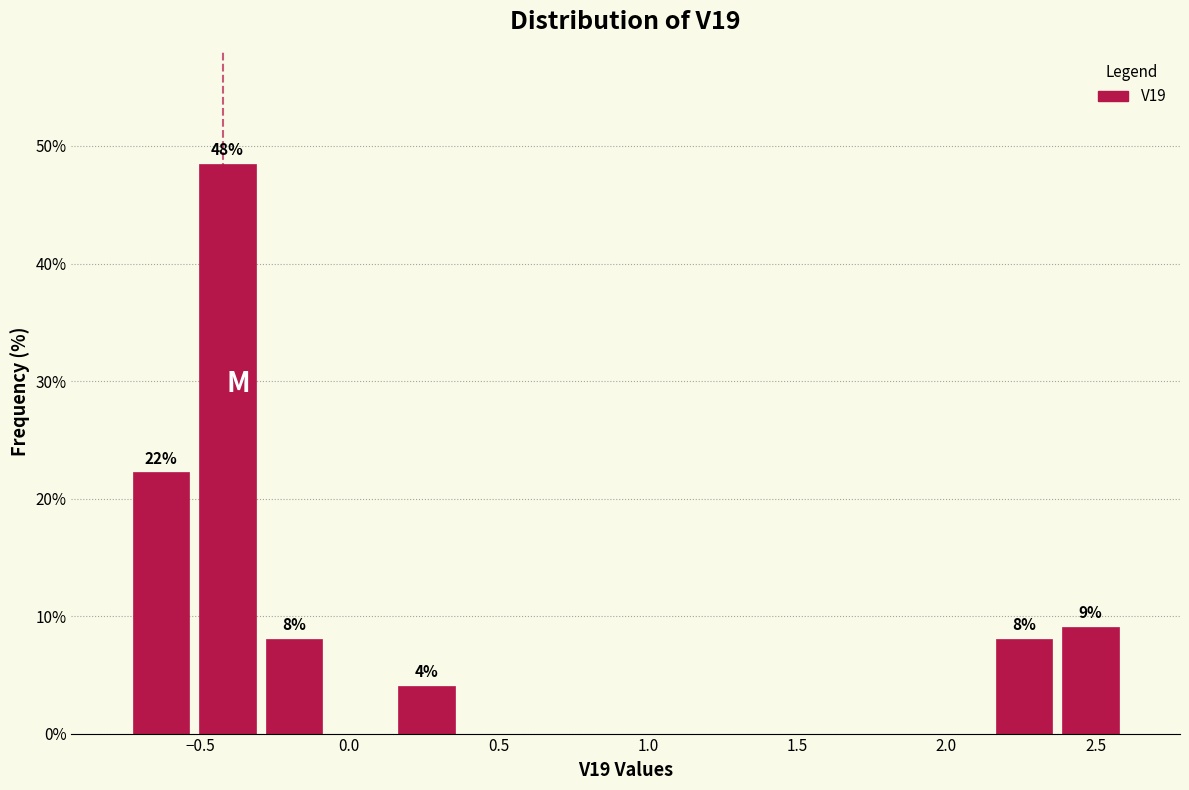

Over which range of the x-axis is the bar tallest?

-0.50 to -0.30